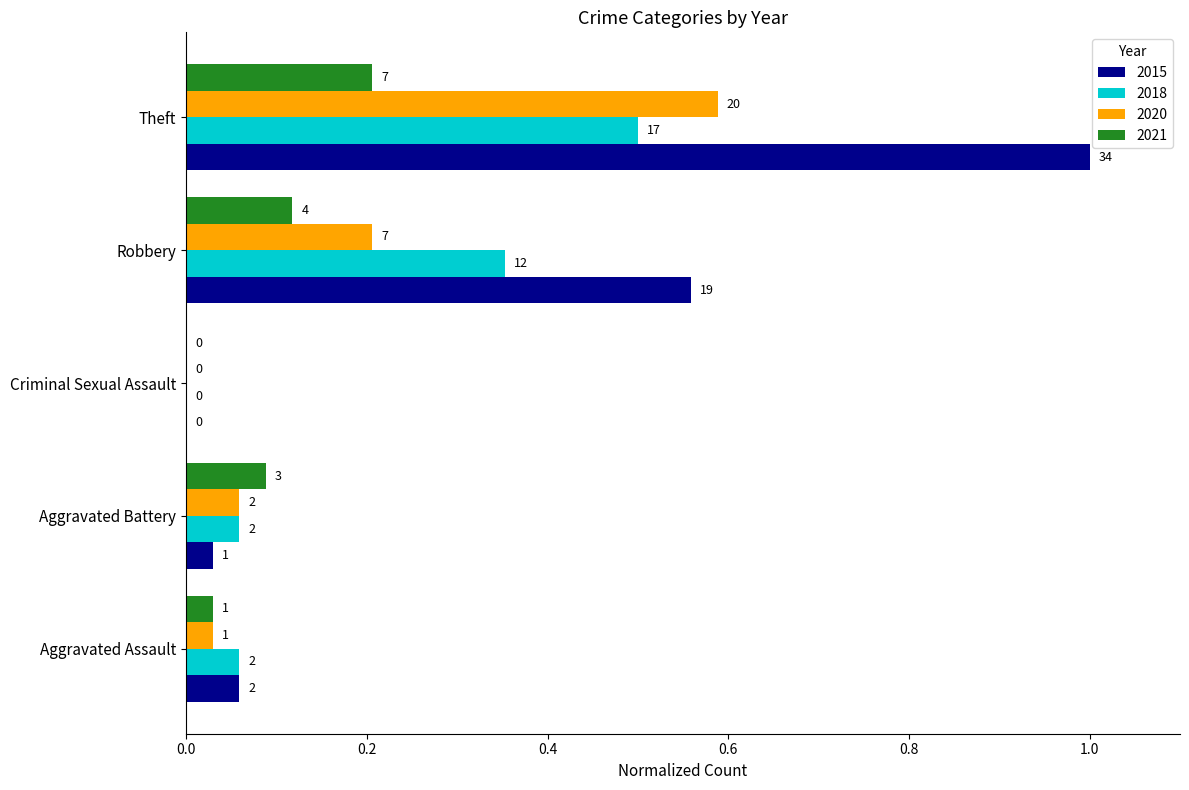

Is it true that 2018 equals 0.4 at Robbery?

True